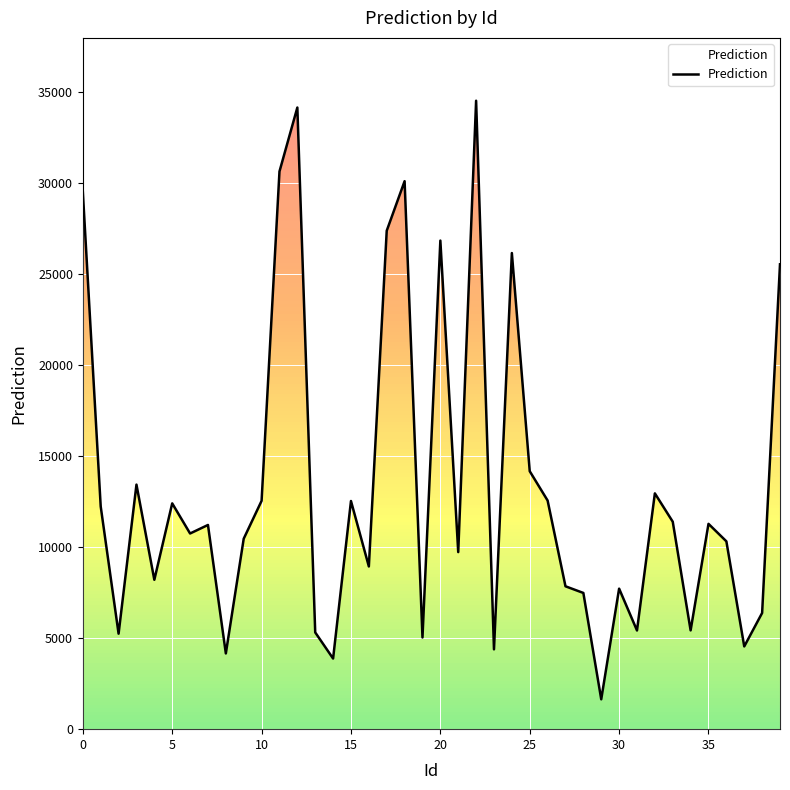

Reading left to right, list all the values displayed in this chart.

29536.8	12241.8	5248.1	13443.6	8211.6	12411.8	10756.0	11224.6	4162.7	10469.2	12551.1	30654.6	34170.6	5319.0	3881.8	12541.7	8943.6	27398.7	30121.9	5040.3	26856.9	9733.0	34544.5	4387.8	26172.2	14179.0	12567.5	7853.7	7487.5	1641.6	7724.8	5425.3	12961.6	11403.5	5429.8	11286.3	10325.0	4547.6	6387.0	25553.3